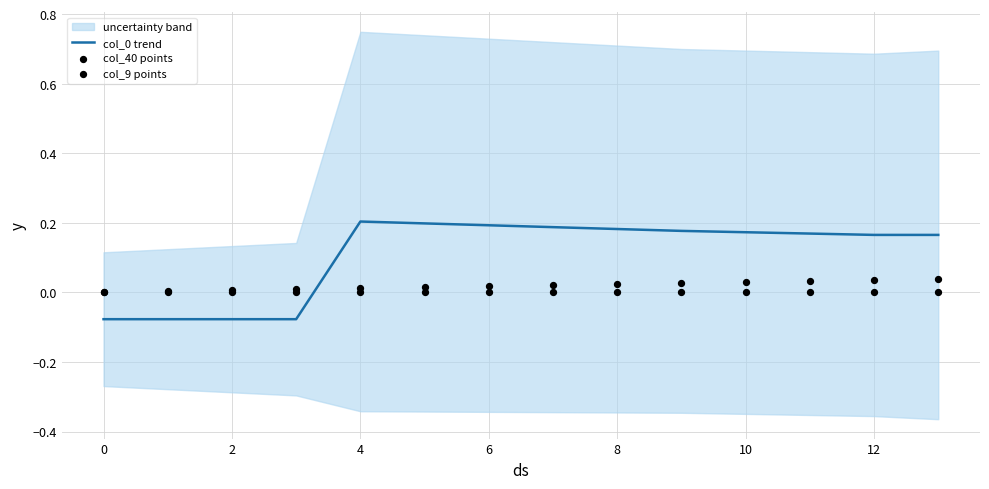

Is it true that col_0 trend equals 0.3 at 6?

False